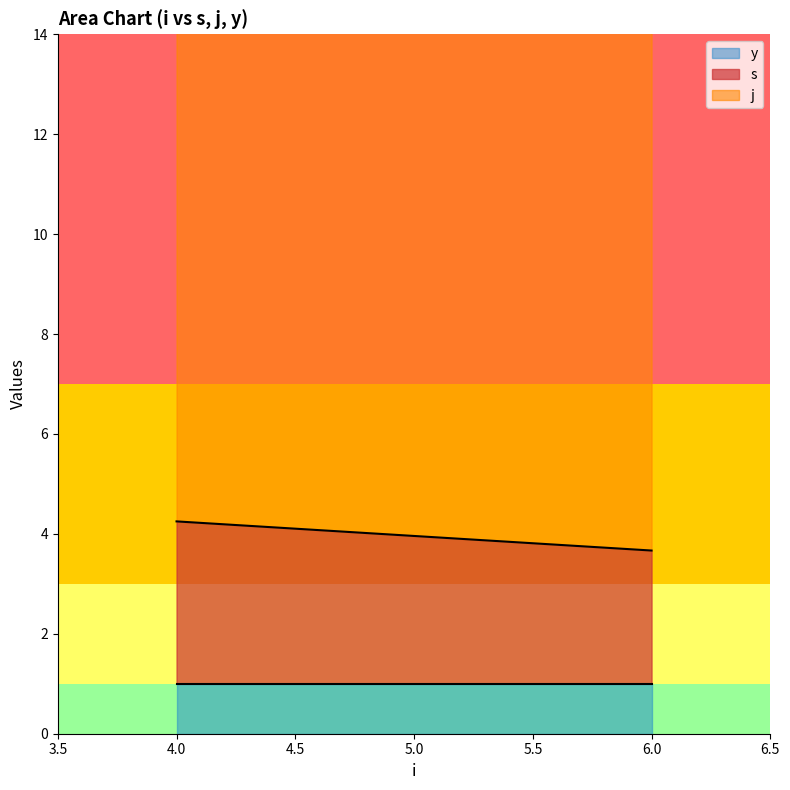

List the series in order of their peak value, lowest first.

y, s, j